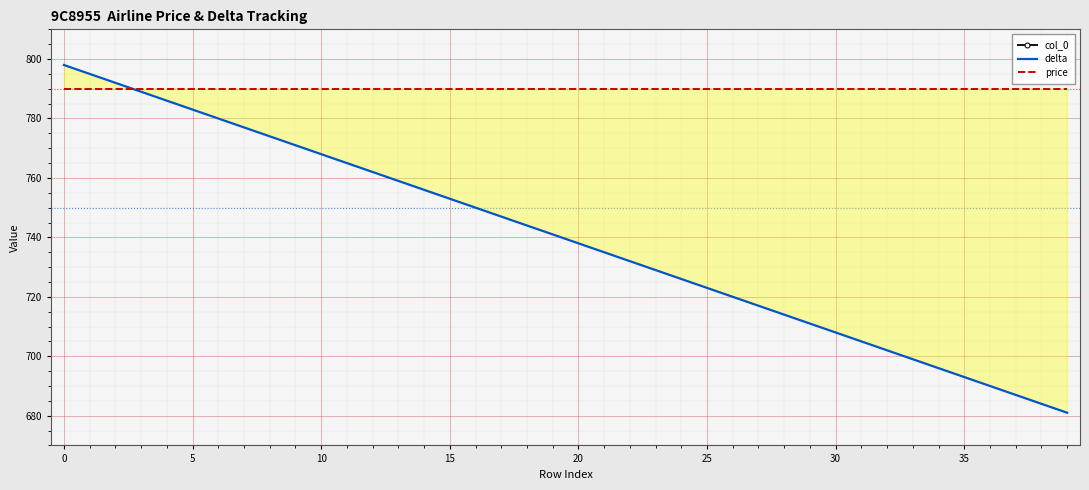

What is the sum of the price values at 31 and 30?

1580